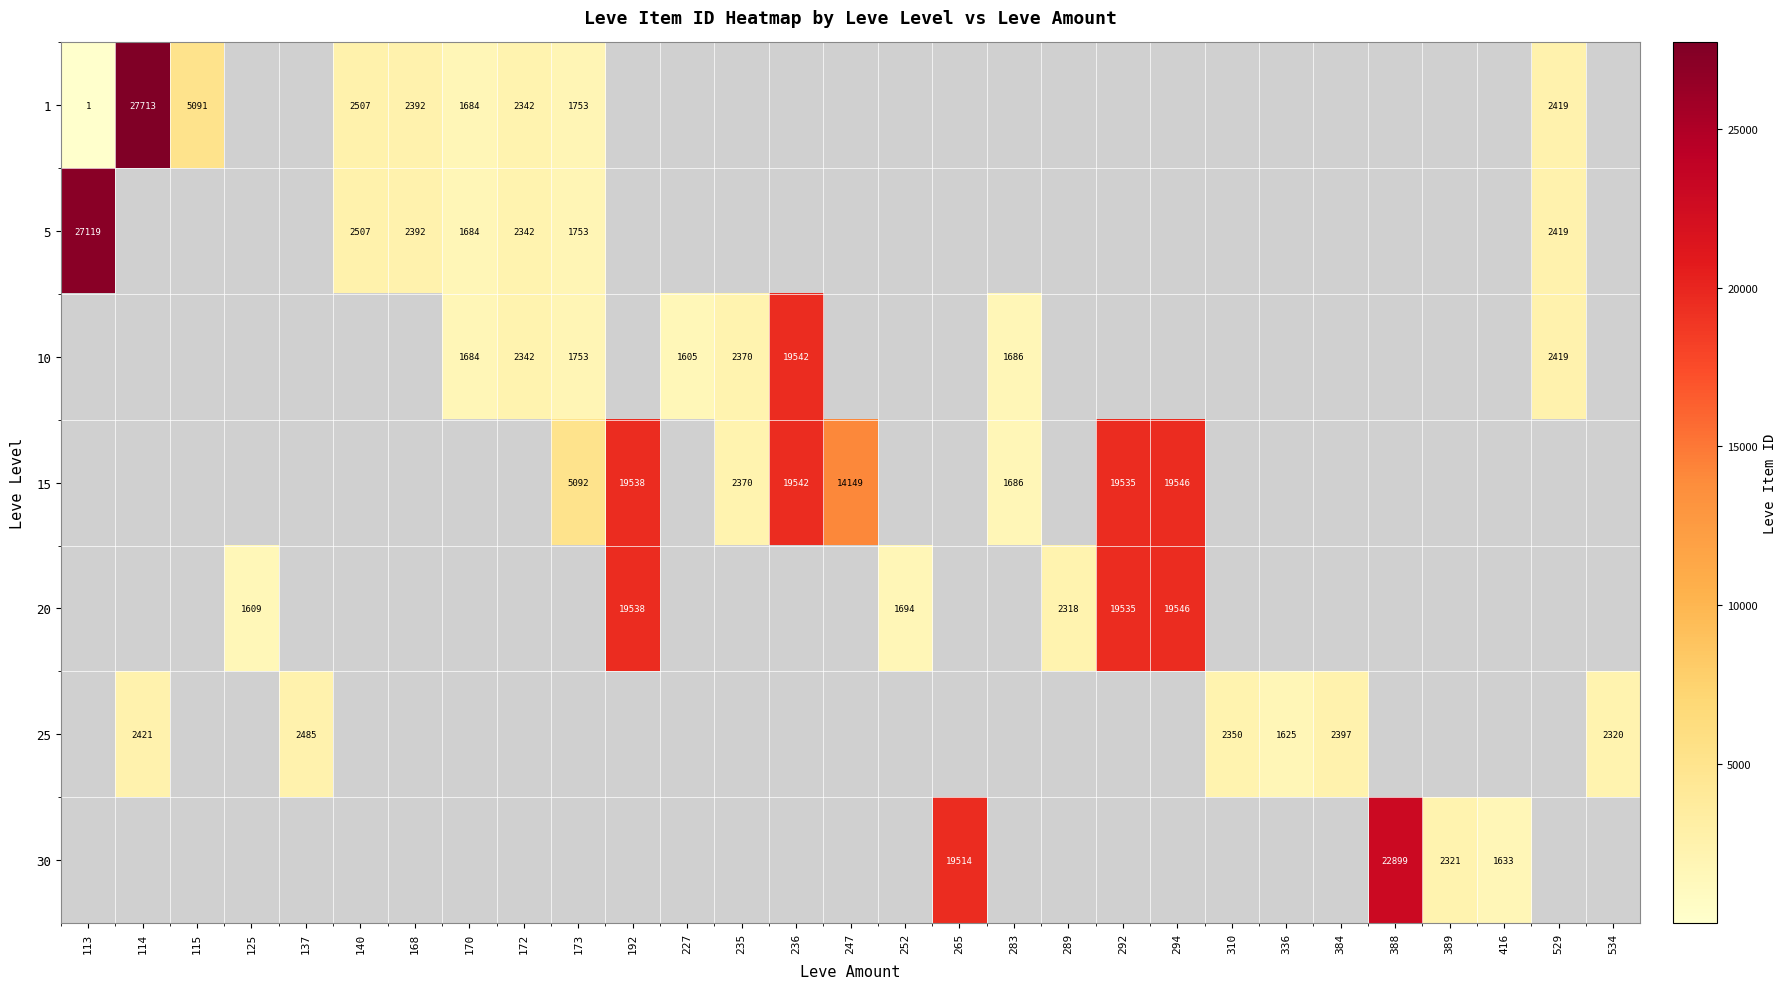

Which has a higher value, 289 or 283?

283